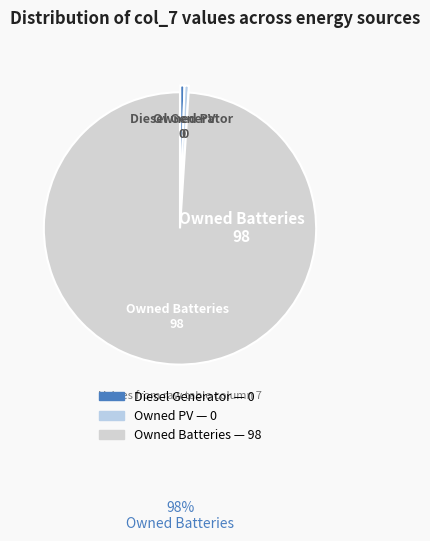

True or false: Owned Batteries accounts for 84% of the total.

False